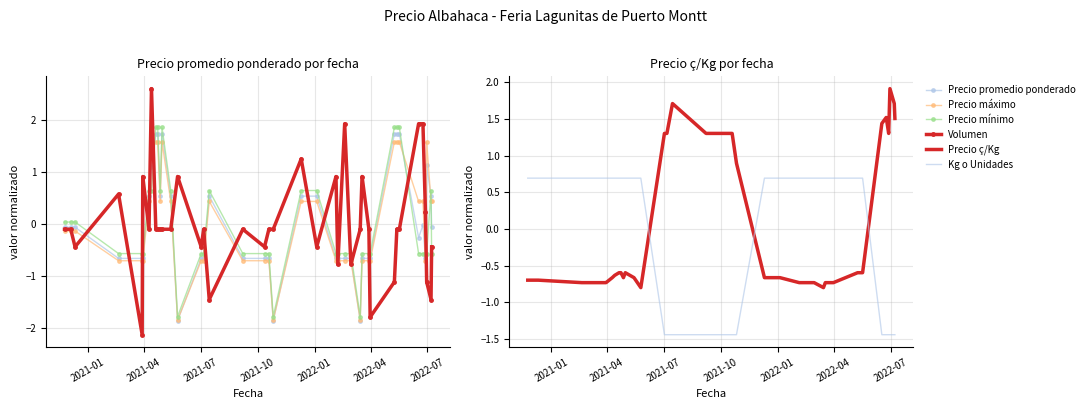

What is the difference between the second highest and second lowest values in the Precio máximo series?

3.4